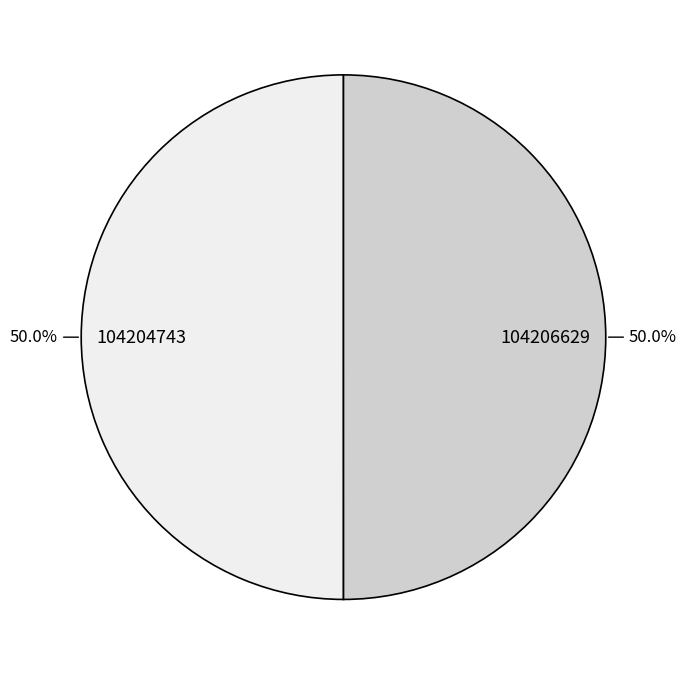

What is the total percentage of 104206629 and 104204743?

100.0%